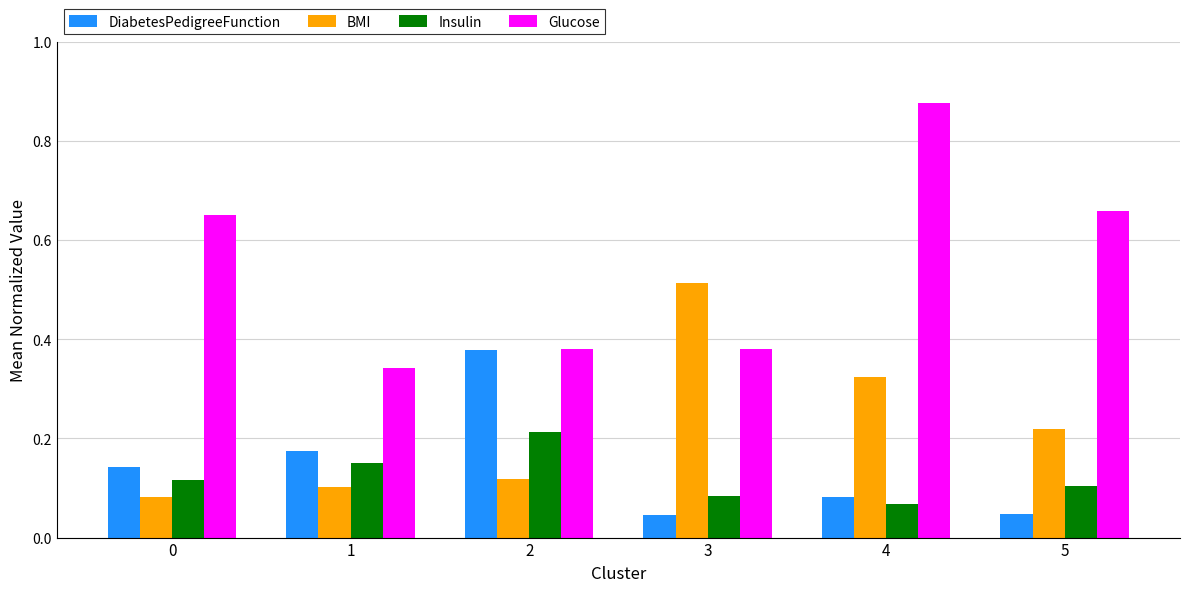

Count the number of categories in the chart.

6